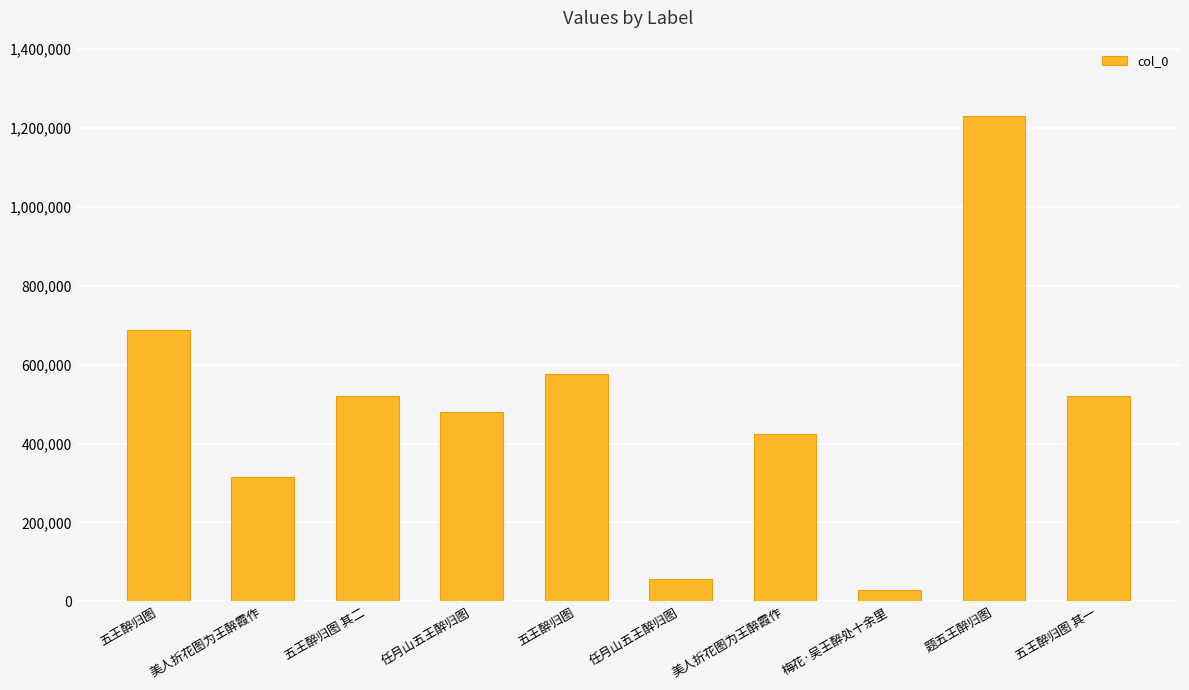

Reading left to right, what are all the values shown in this chart?

688204	314395	520226	479212	577745	57841	424726	30080	1230117	520225